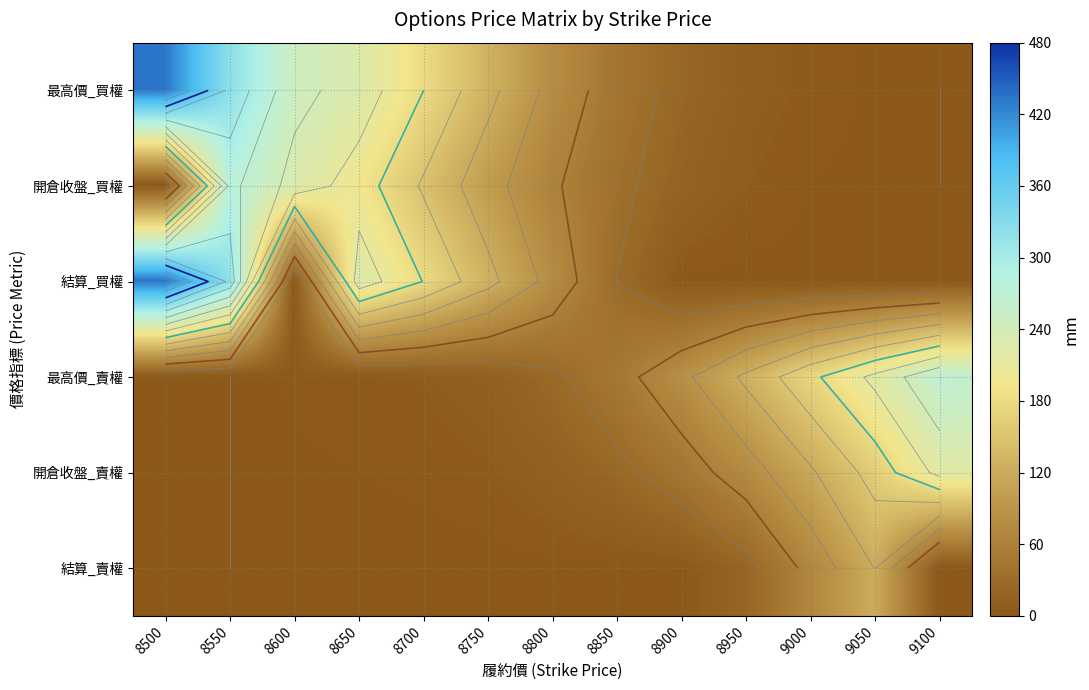

Rank the series at 9100 from lowest to highest value.

最高價_買權, 開倉收盤_買權, 結算_賣權, 結算_買權, 開倉收盤_賣權, 最高價_賣權